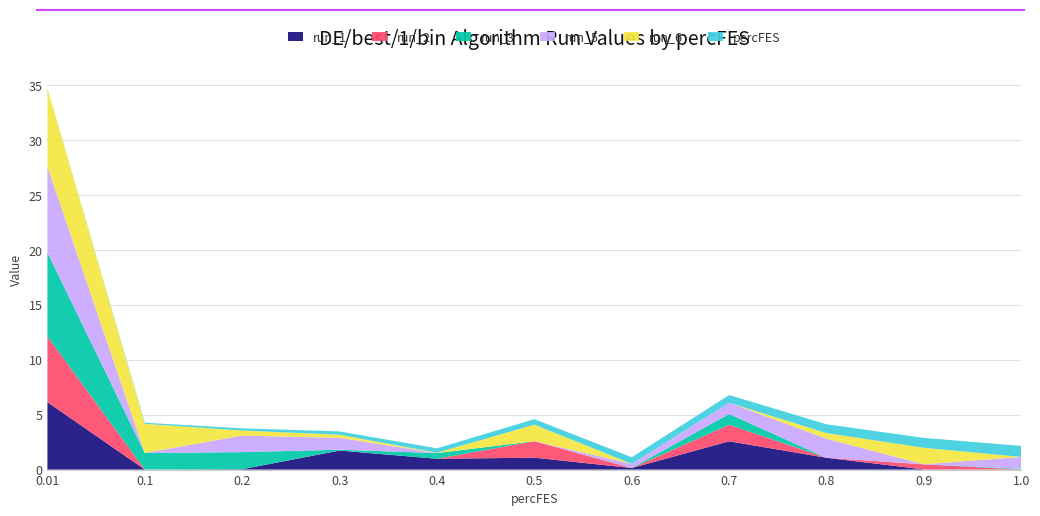

Reading left to right, extract all data points from this chart.

run_1: 0.01=6.1	0.1=0.0	0.2=0.0	0.3=1.7	0.4=1.0	0.5=1.1	0.6=0.1	0.7=2.6	0.8=1.1	0.9=0.0	1.0=0.0
run_2: 0.01=6.0	0.1=0.0	0.2=0.0	0.3=0.0	0.4=0.0	0.5=1.5	0.6=0.0	0.7=1.5	0.8=0.0	0.9=0.5	1.0=0.0
run_3: 0.01=7.7	0.1=1.5	0.2=1.6	0.3=0.1	0.4=0.5	0.5=0.0	0.6=0.0	0.7=1.0	0.8=0.0	0.9=0.0	1.0=0.1
run_5: 0.01=7.8	0.1=0.0	0.2=1.5	0.3=1.1	0.4=0.0	0.5=0.0	0.6=0.4	0.7=1.0	0.8=1.7	0.9=0.0	1.0=1.1
run_6: 0.01=7.1	0.1=2.7	0.2=0.5	0.3=0.3	0.4=0.0	0.5=1.5	0.6=0.0	0.7=0.0	0.8=0.5	0.9=1.5	1.0=0.0
percFES: 0.01=0.0	0.1=0.1	0.2=0.2	0.3=0.3	0.4=0.4	0.5=0.5	0.6=0.6	0.7=0.7	0.8=0.8	0.9=0.9	1.0=1.0